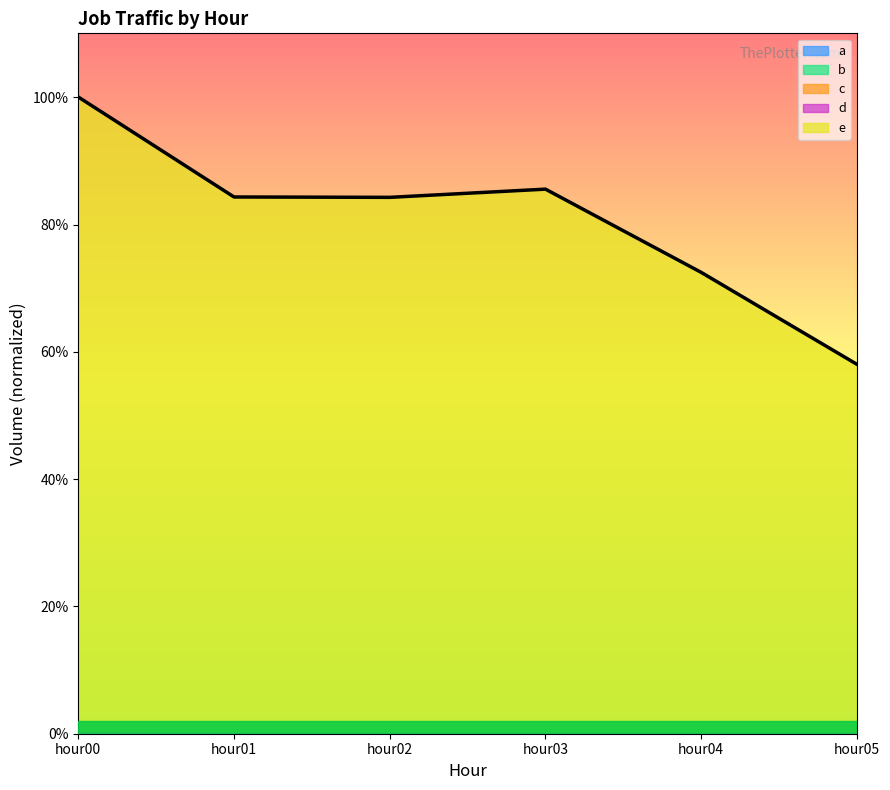

At how many categories does at least one series exceed 0?

6